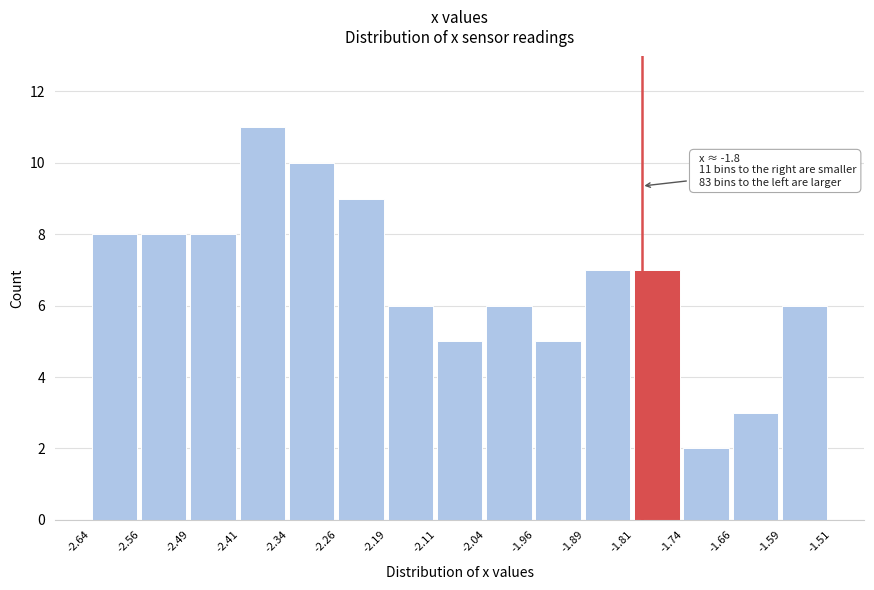

Over which range of the x-axis is the bar tallest?

-2.41 to -2.34